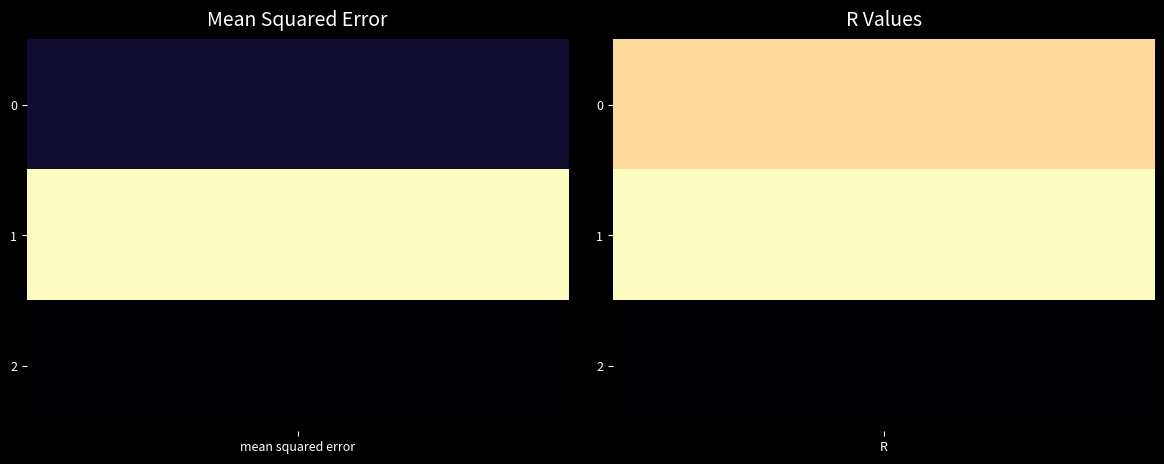

What is the difference between the highest and lowest values at mean squared error?

322.5